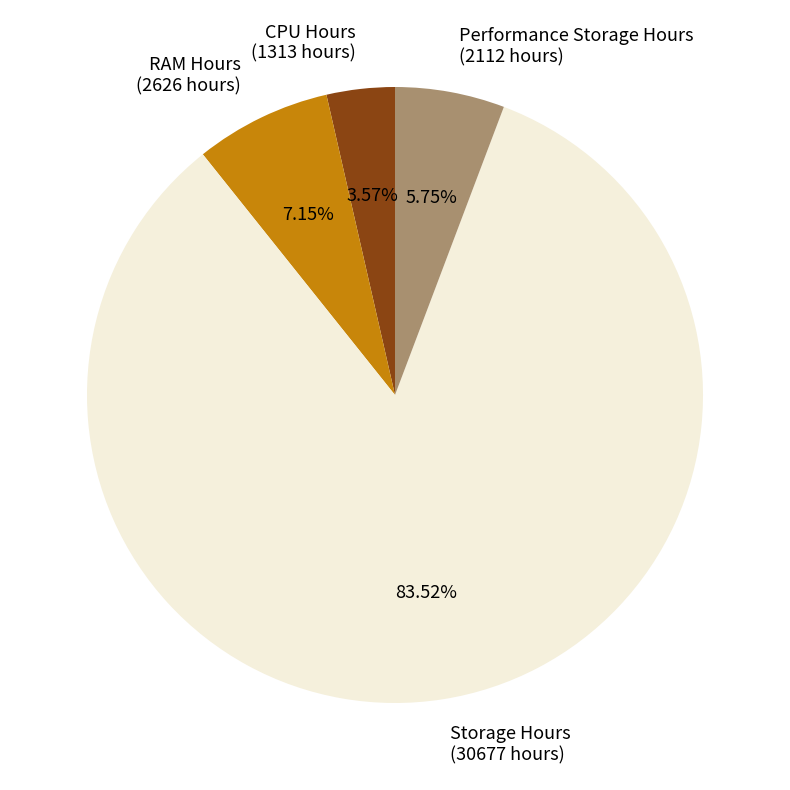

Is there any slice that represents more than half of the pie?

Yes